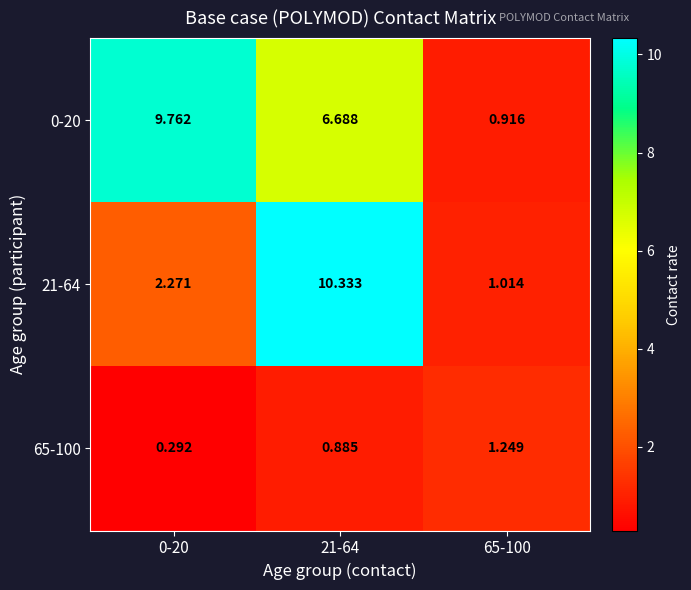

Is the value of 65-100 at 0-20 greater than the value of 0-20 at 65-100?

No